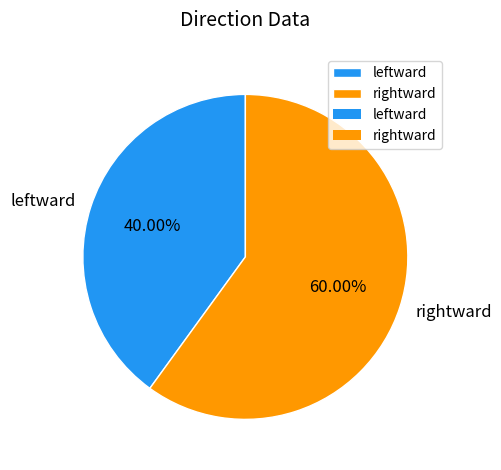

Which category has the smallest portion of the pie?

leftward